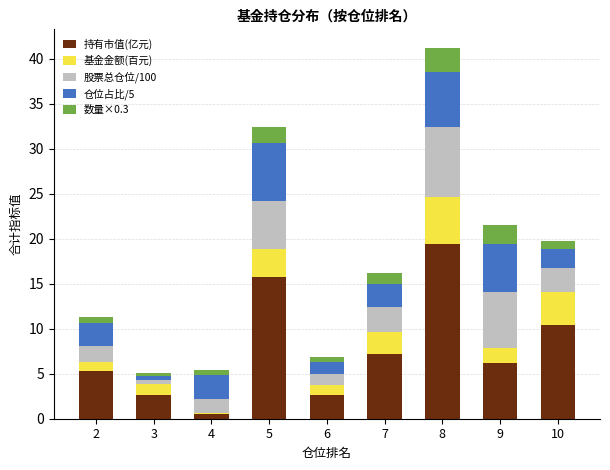

What is the highest value of the 持有市值(亿元) series?

19.4